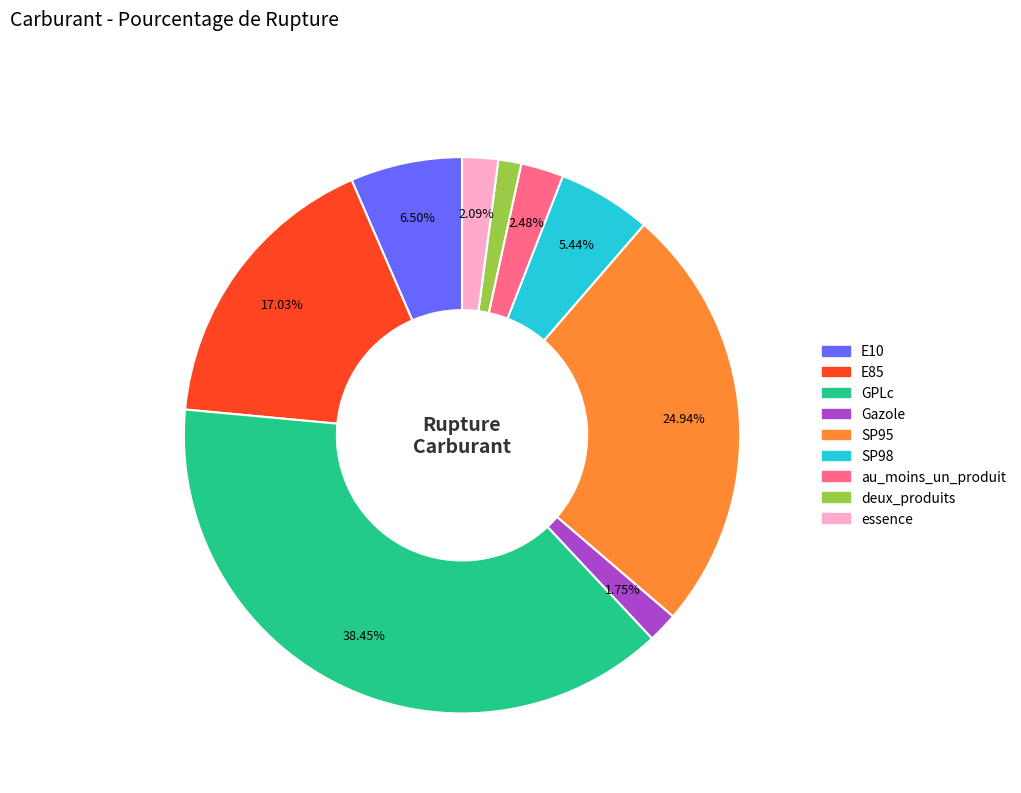

How many segments does this pie chart have?

9